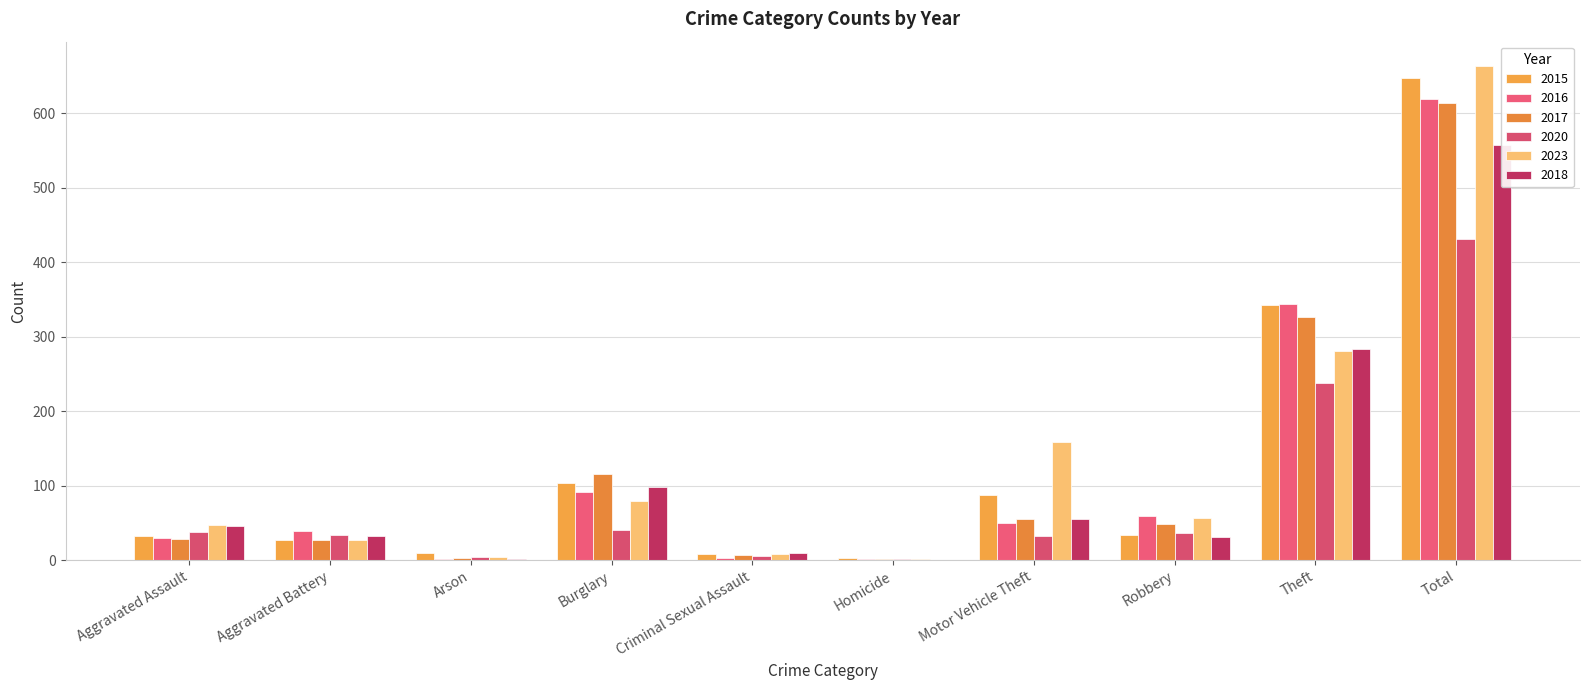

What is the label of the 5th bar from the right?

Homicide